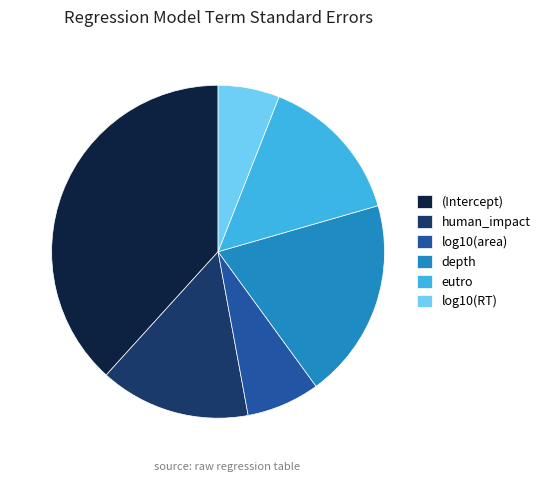

Combined, do log10(area) and depth account for over 50%?

No